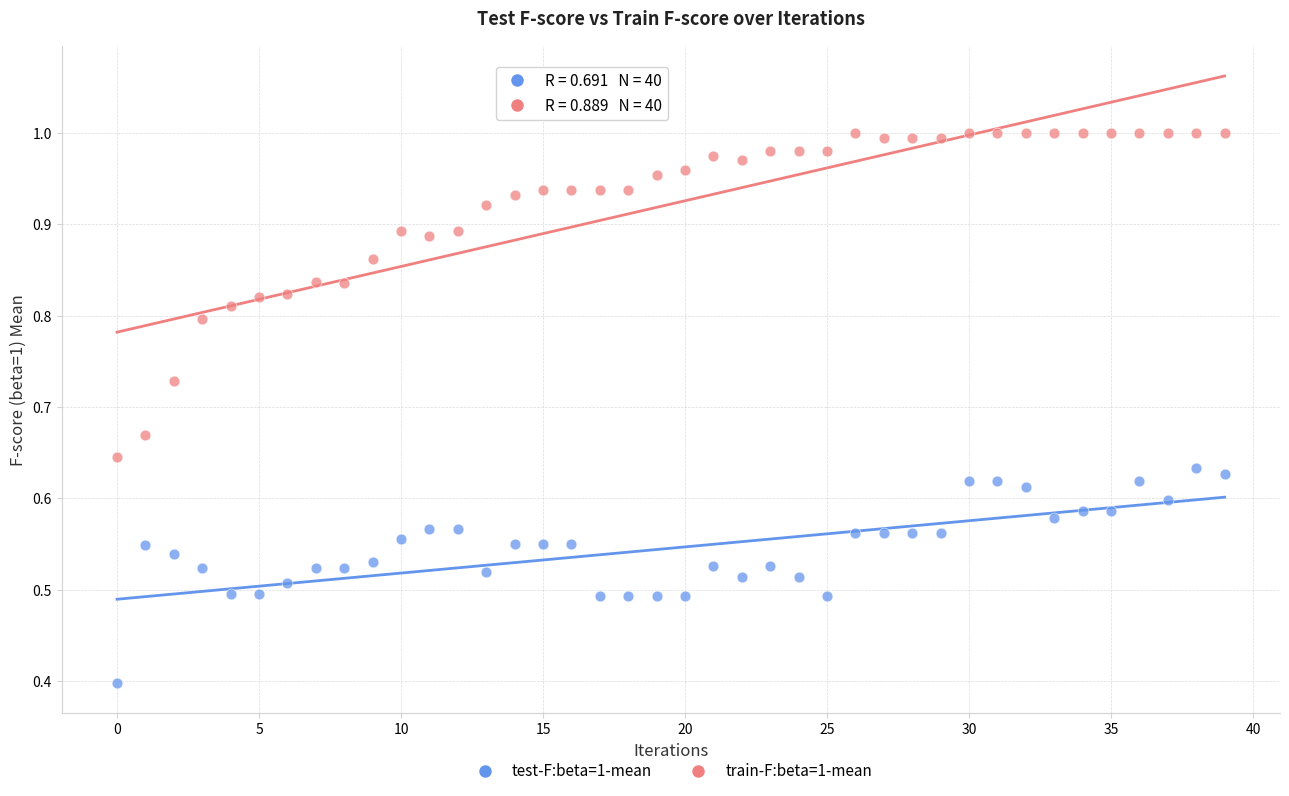

Across all series, what Y value is closest to 0?

0.4